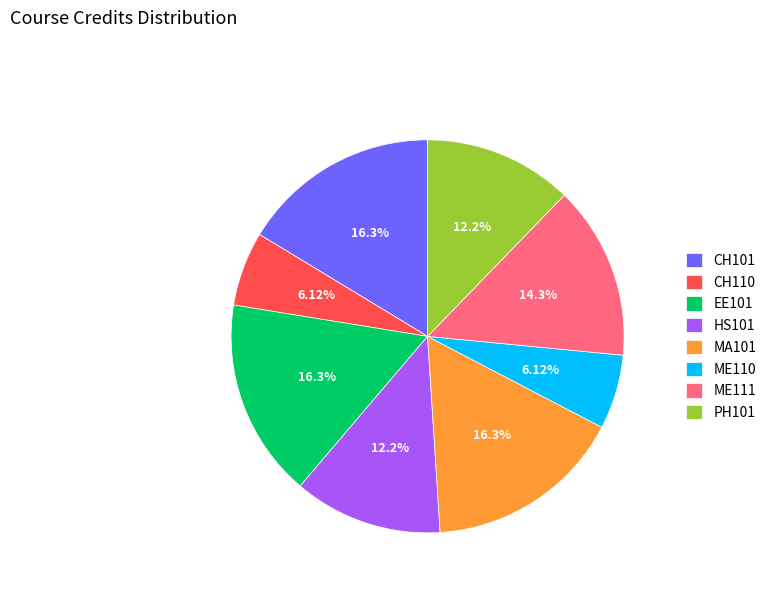

What portion of the pie excludes HS101?

87.8%